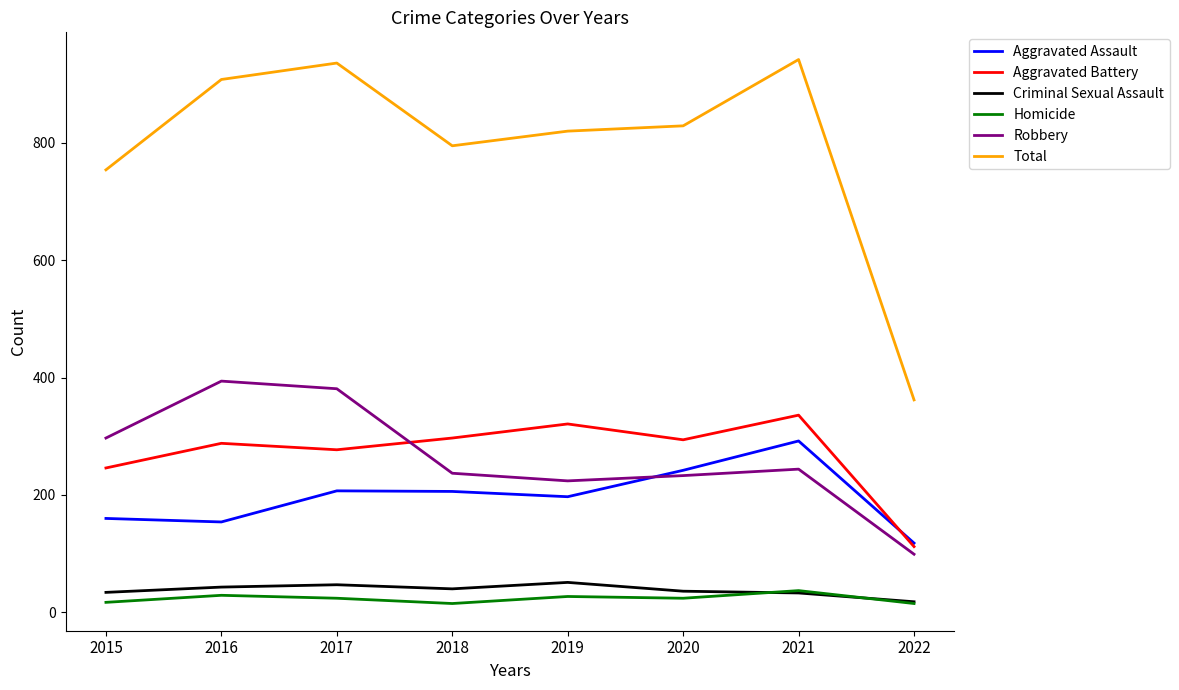

List the series in order of their peak value, highest first.

Total, Robbery, Aggravated Battery, Aggravated Assault, Criminal Sexual Assault, Homicide